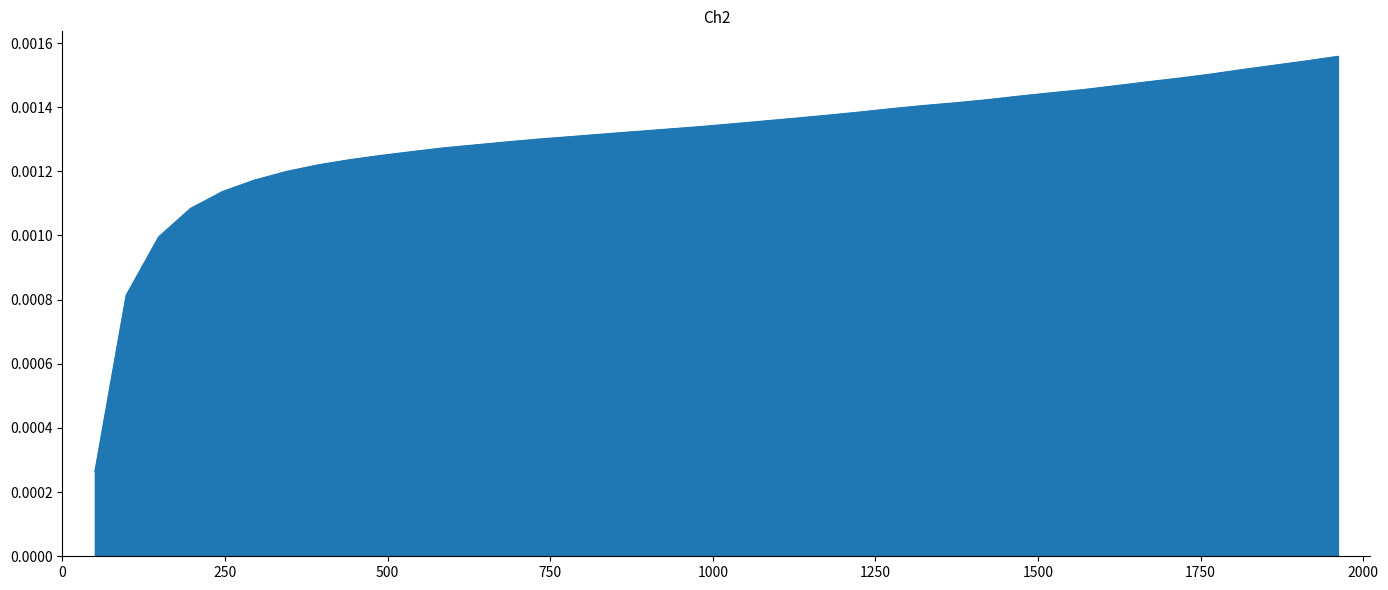

Count the values in the range 0 to 1.

40